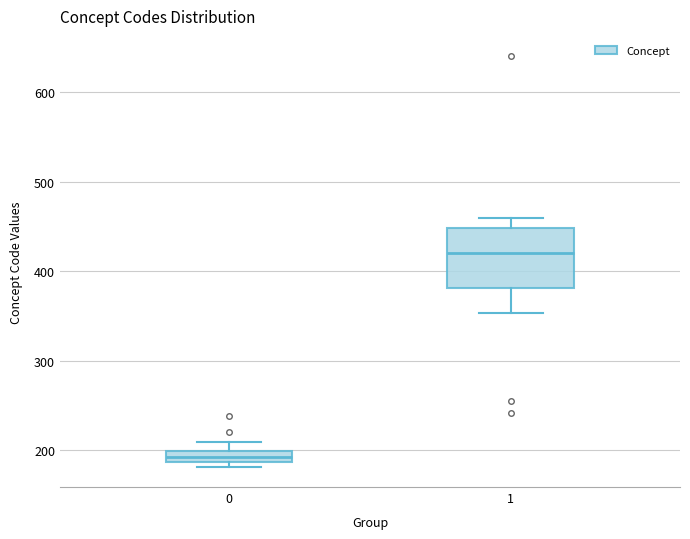

Where is the upper edge of the box at x = 1 on the y-axis? The values are not printed on the chart, so give them approximately, as read against the axis.

450